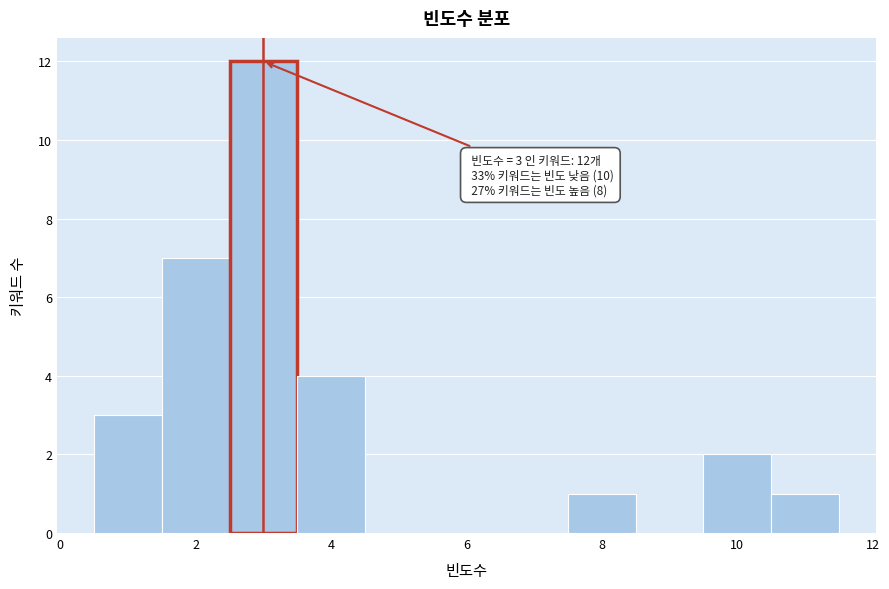

Over which range of the x-axis is the bar tallest?

2.5 to 3.5